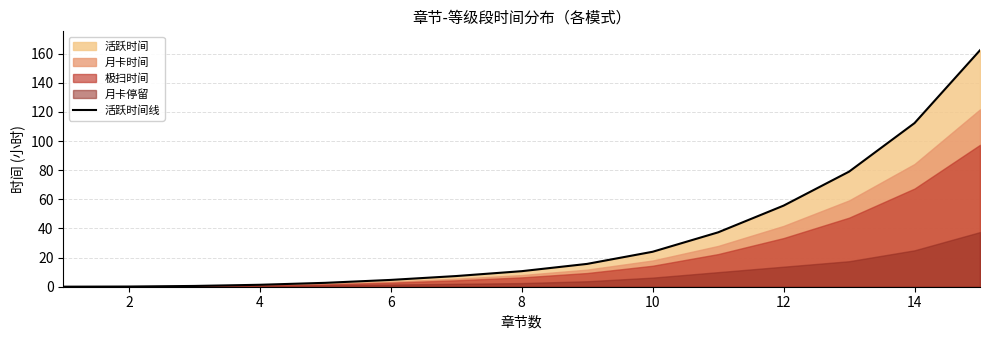

True or false: the data has more than 1 interior local peaks.

False